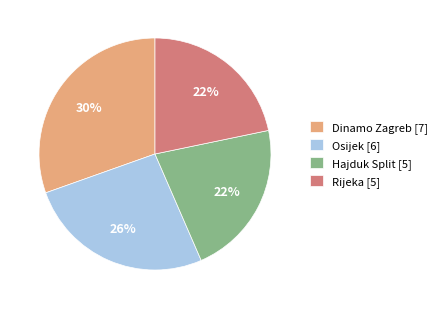

Does any single category account for the majority?

No